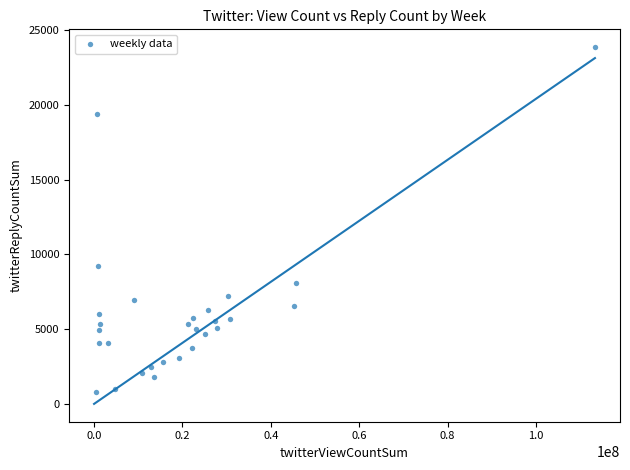

What is the range of Y values (max minus min)?

23041